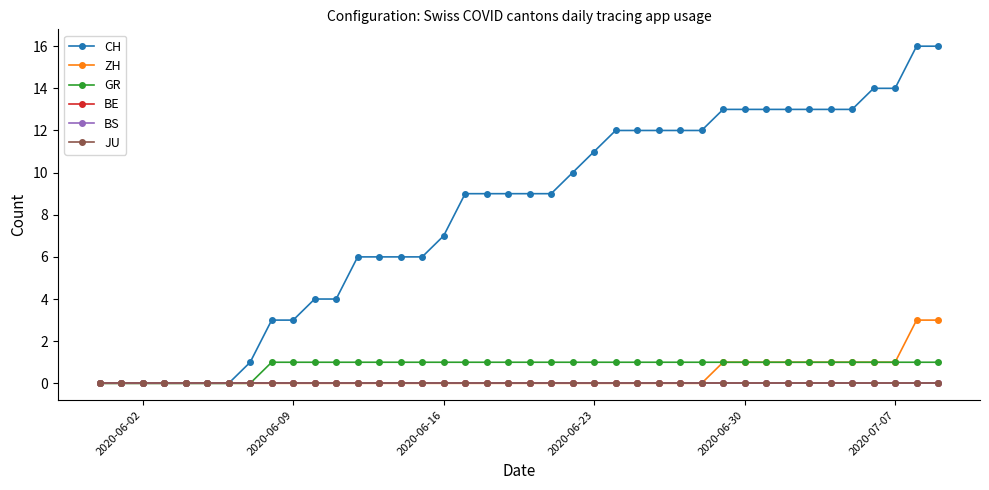

Is this an area chart (filled region under the line)?

No